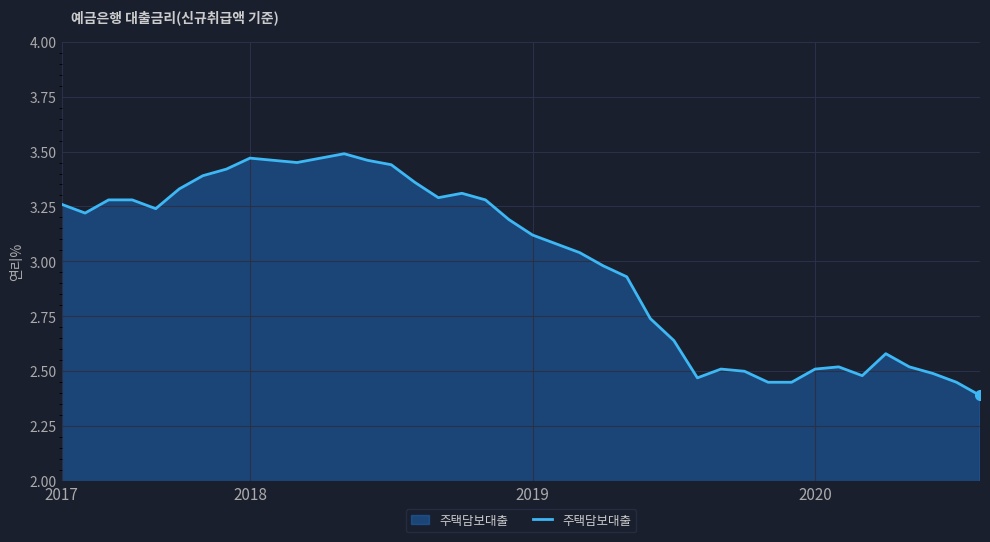

What is the difference between the maximum and minimum values?

1.1